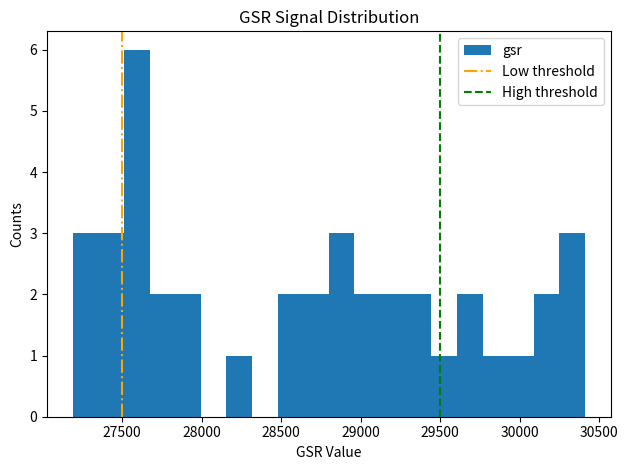

Read against the x-axis, roughly where is the centre of the tallest bar?

27600